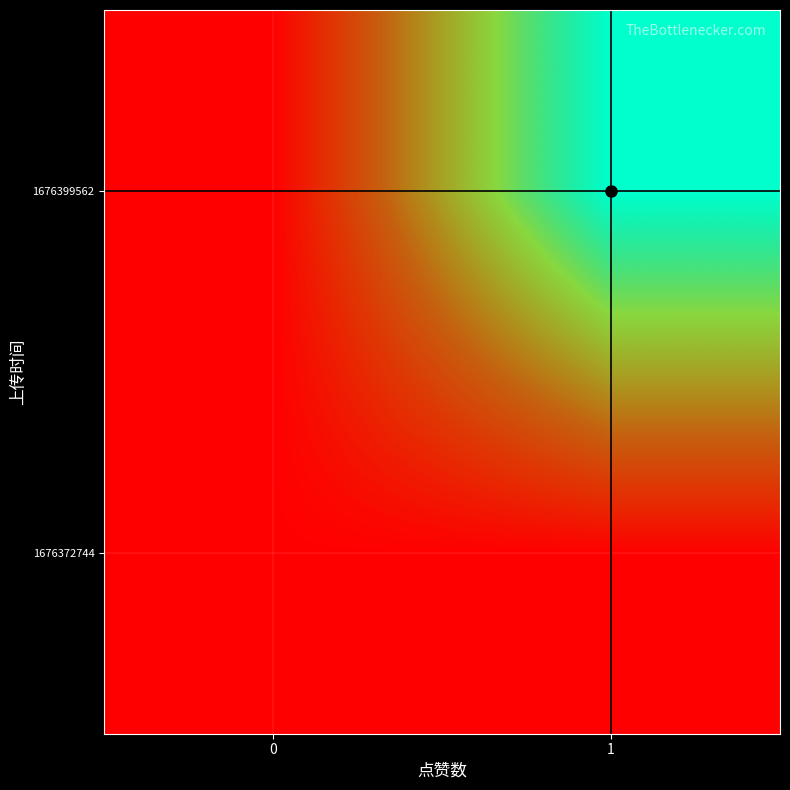

At which category is the sum across all series the highest?

1